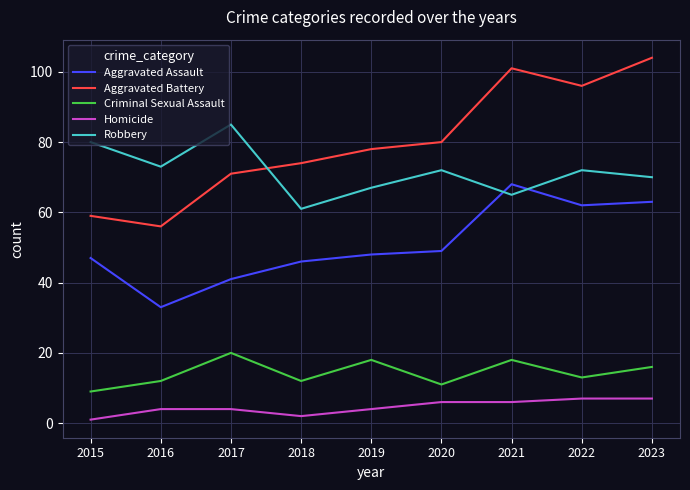

Reading left to right, transcribe all the data shown in this chart.

Aggravated Assault: 2015=47	2016=33	2017=41	2018=46	2019=48	2020=49	2021=68	2022=62	2023=63
Aggravated Battery: 2015=59	2016=56	2017=71	2018=74	2019=78	2020=80	2021=101	2022=96	2023=104
Criminal Sexual Assault: 2015=9	2016=12	2017=20	2018=12	2019=18	2020=11	2021=18	2022=13	2023=16
Homicide: 2015=1	2016=4	2017=4	2018=2	2019=4	2020=6	2021=6	2022=7	2023=7
Robbery: 2015=80	2016=73	2017=85	2018=61	2019=67	2020=72	2021=65	2022=72	2023=70